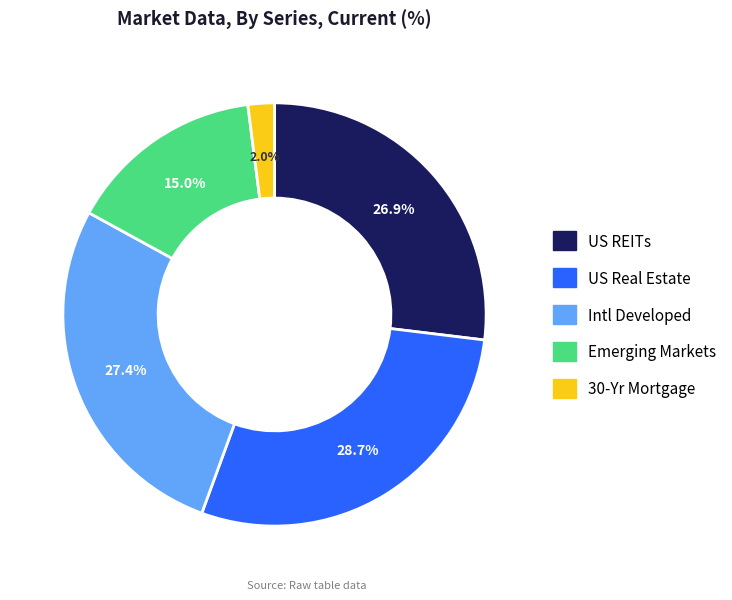

To the nearest percent, what portion does US REITs represent?

27%